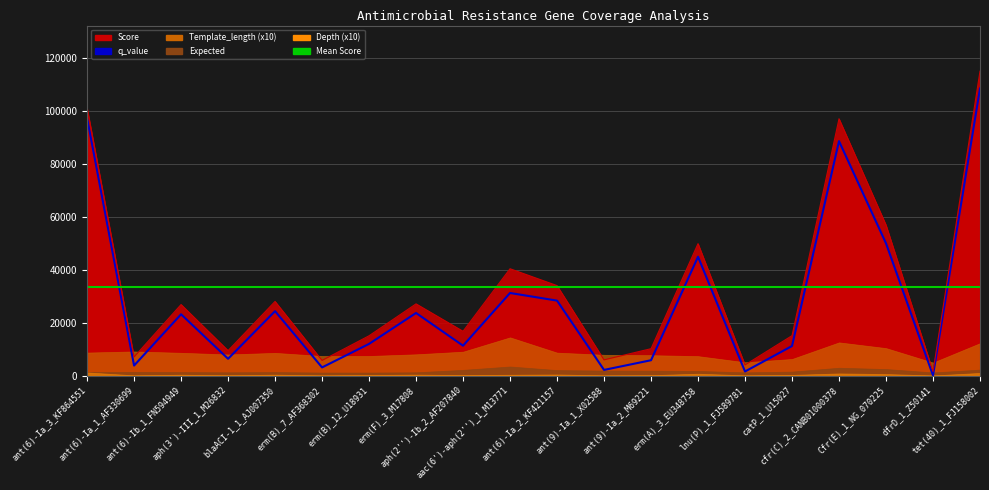

What is the maximum value for Score?

114849.0